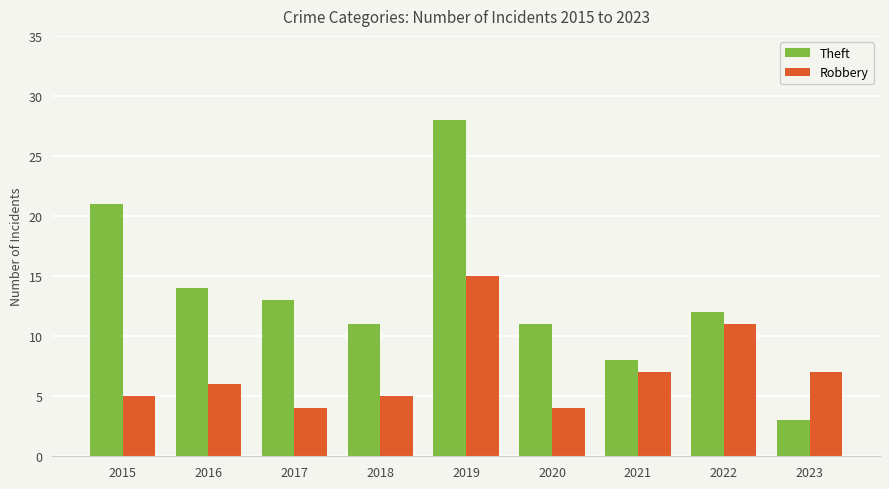

True or false: Theft has a value of 3 at 2023.

True